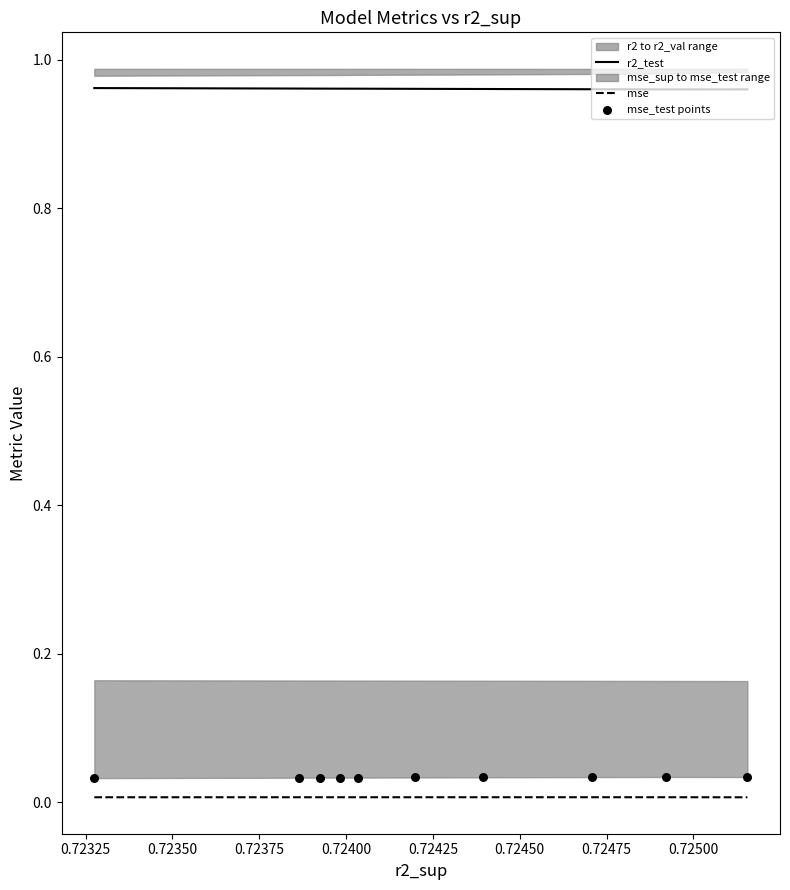

Which series has the widest spread of Y values?

r2_test